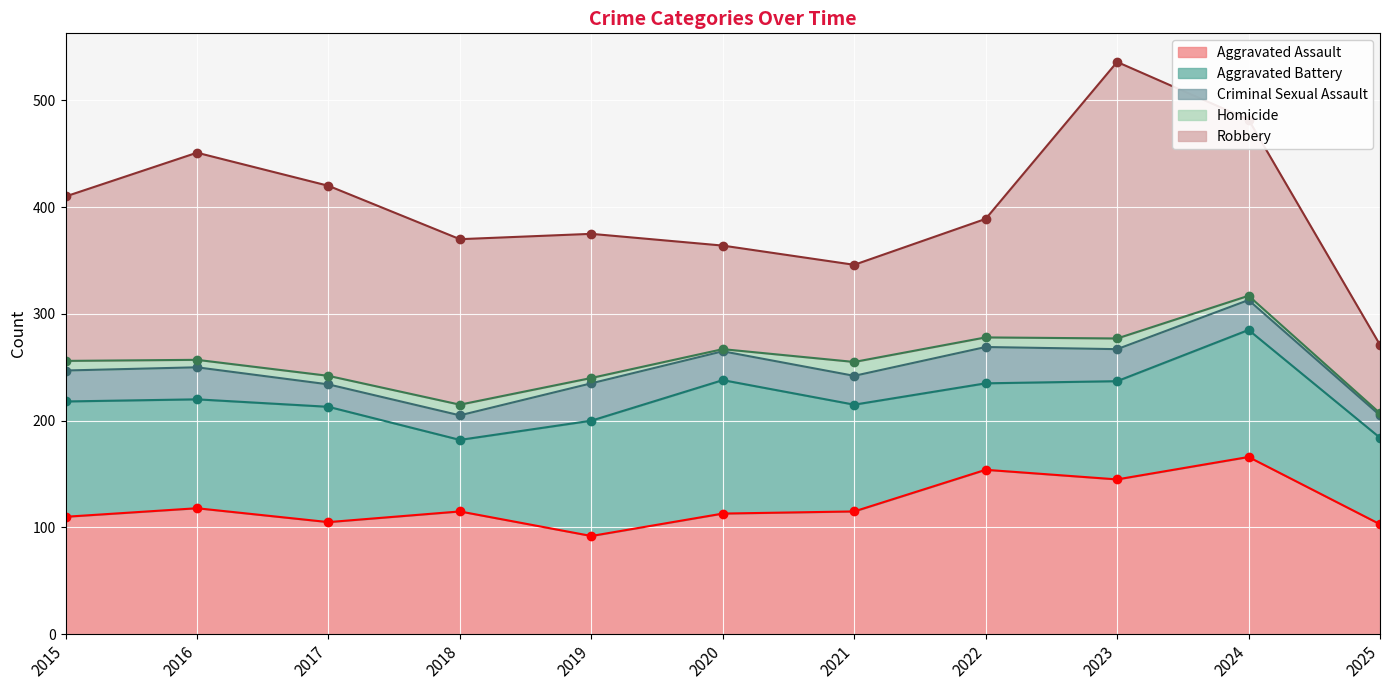

Reading right to left, extract all data points from this chart.

Aggravated Assault: 103	166	145	154	115	113	92	115	105	118	110
Aggravated Battery: 81	119	92	81	100	125	108	67	108	102	108
Criminal Sexual Assault: 21	28	30	34	27	27	35	23	21	30	29
Homicide: 2	4	10	9	13	2	5	10	8	7	9
Robbery: 64	165	259	111	91	97	135	155	178	194	154